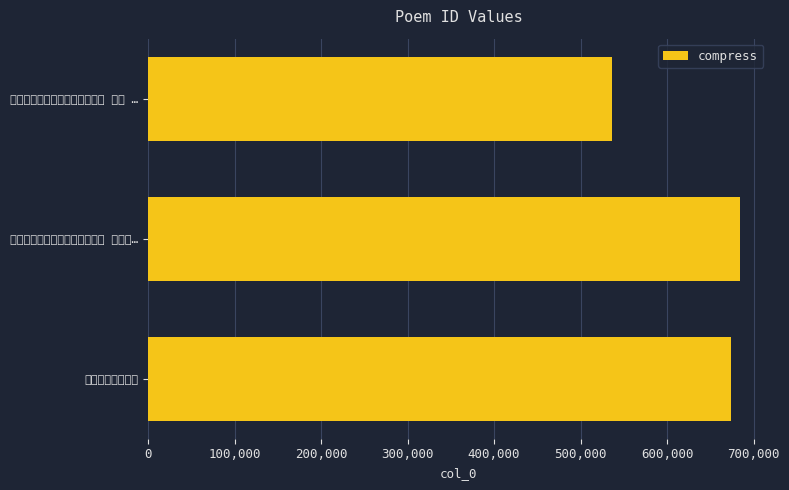

List the labels in order of value, smallest first.

次陆太宰全卿题戴文进画卷七首 其一 …, 印溪春行嗣响老杜, 次陆太宰全卿题戴文进画卷七首 浣溪春…